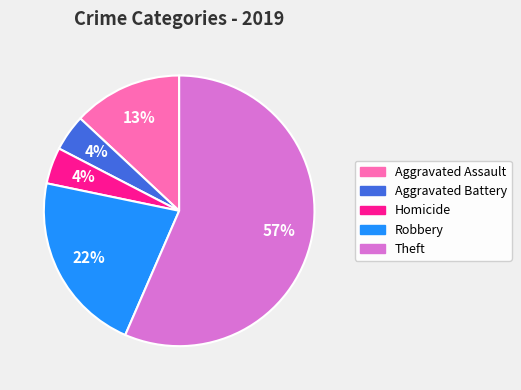

Does any single category account for the majority?

Yes